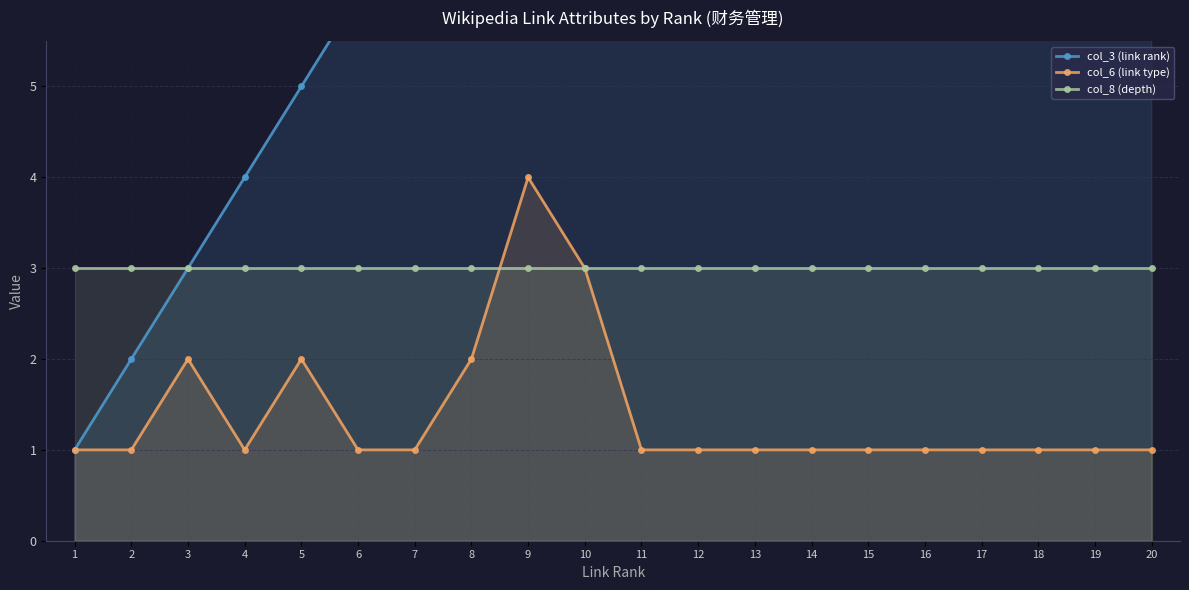

True or false: col_8 (depth) and col_6 (link type) cross at least once.

True